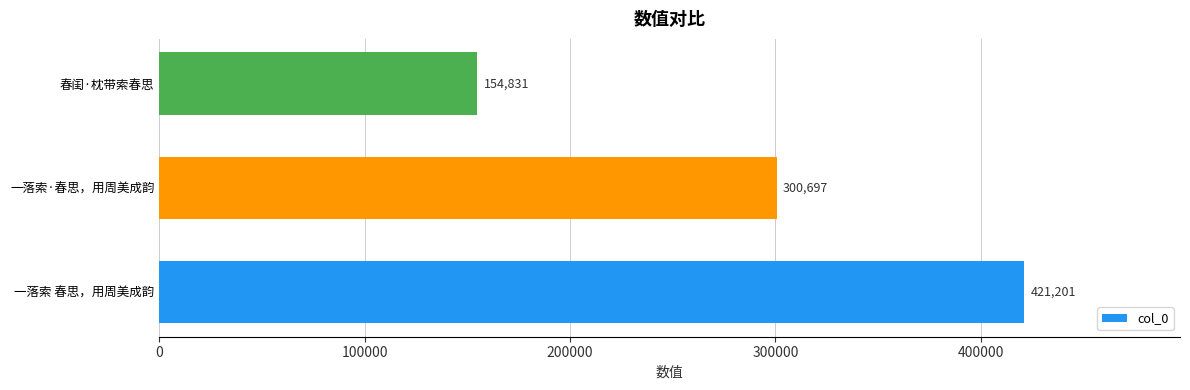

How many bars are there in total?

3